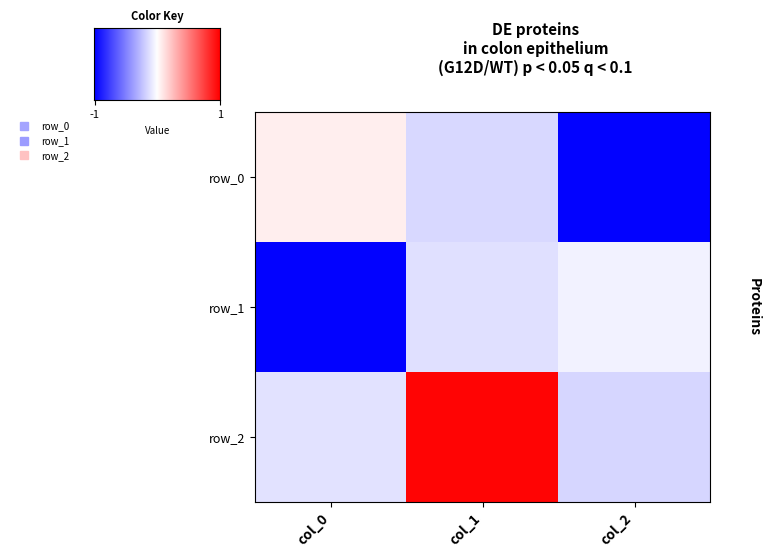

What is the greatest value displayed?

1.0